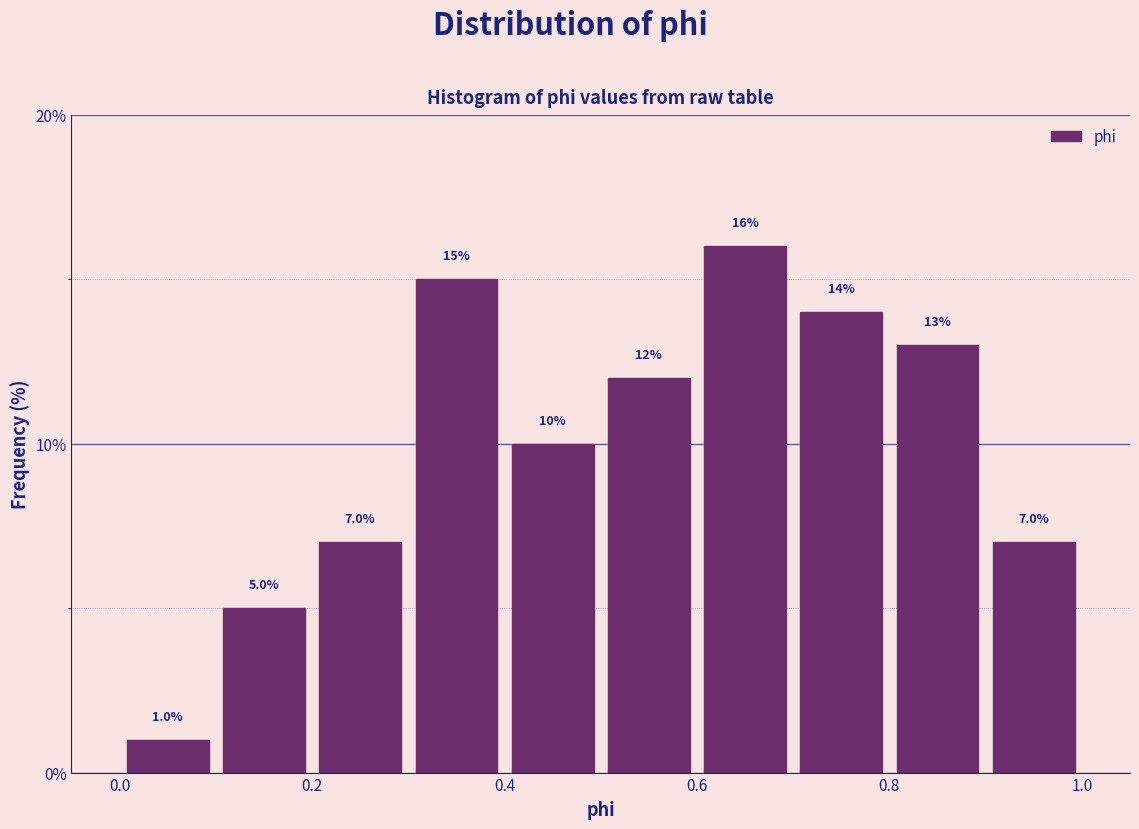

What is the height of the bar covering 0.4 to 0.5 on the x-axis?

10.0